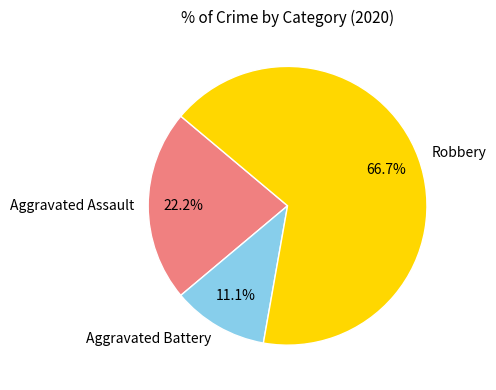

Which category has the smallest portion of the pie?

Aggravated Battery